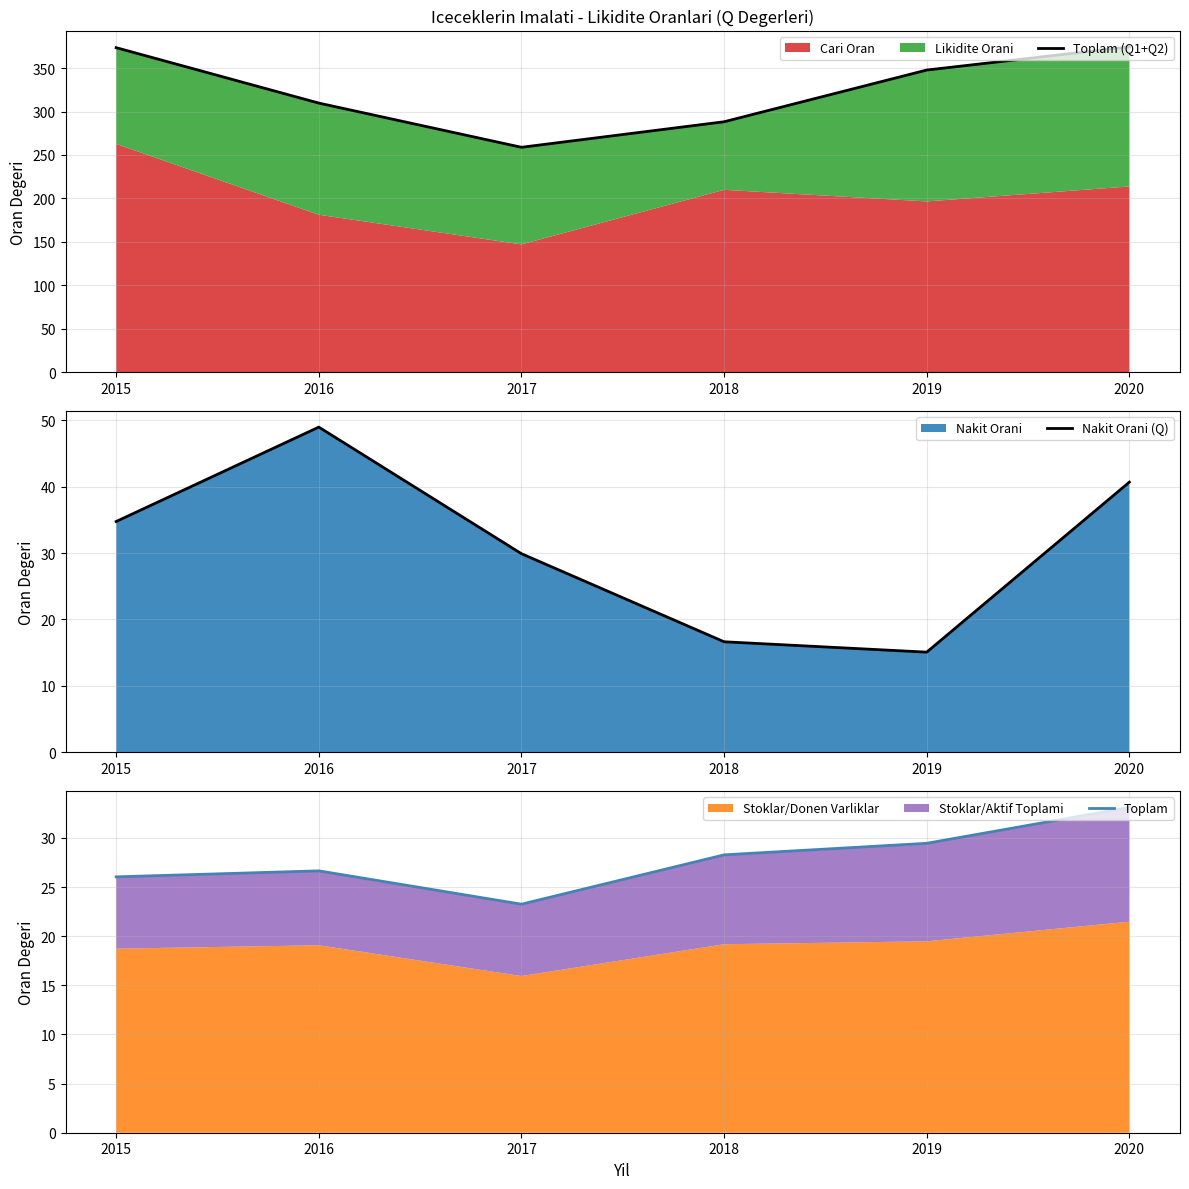

Is the value of Nakit Orani (Q) at 2015 greater than the value of Toplam (Q1+Q2) at 2020?

No